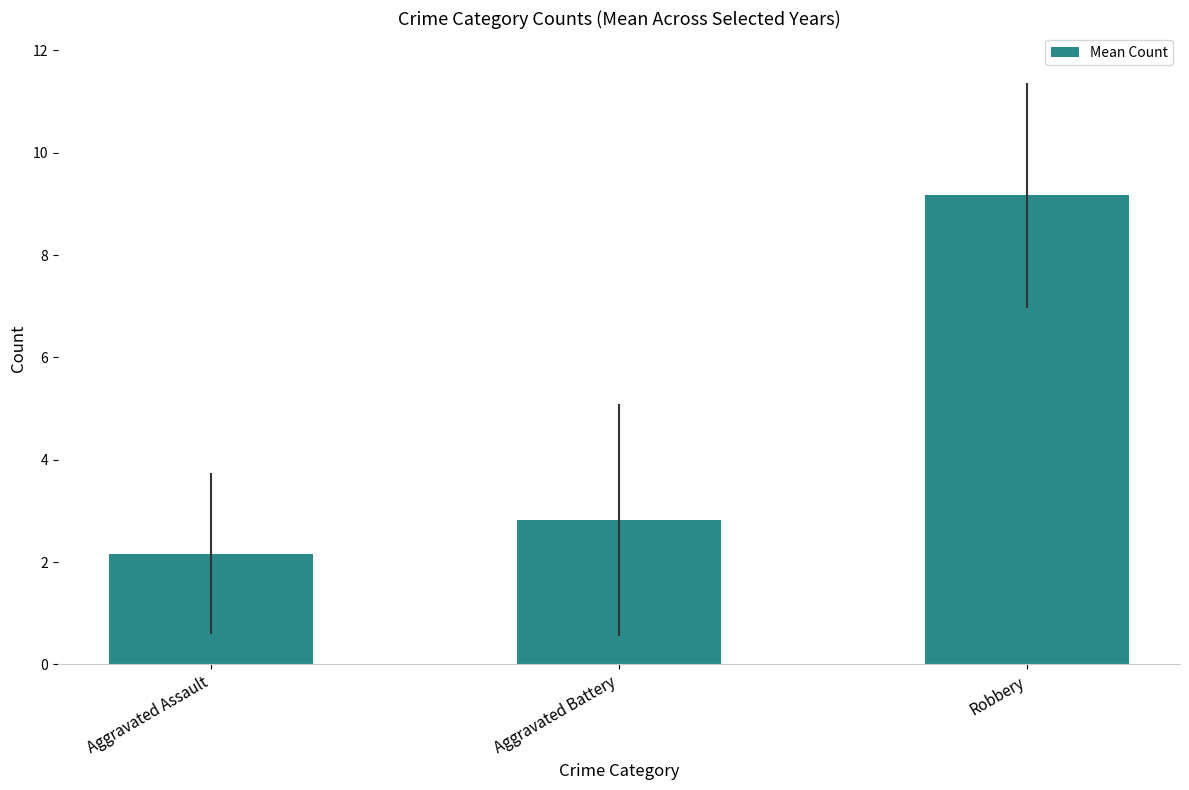

What is the greatest value displayed?

9.2